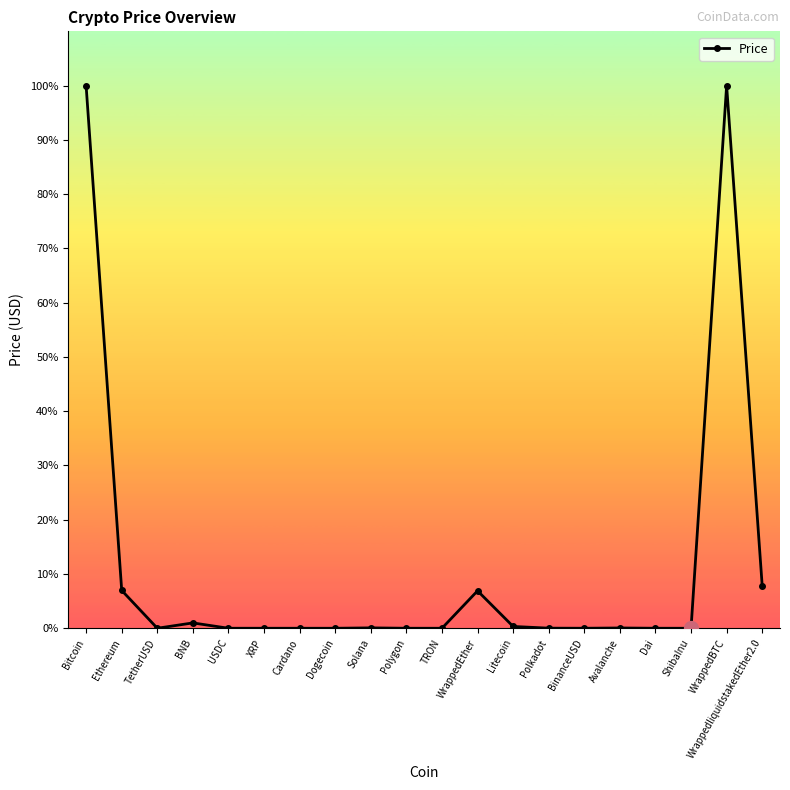

Does the chart have visible grid lines?

No